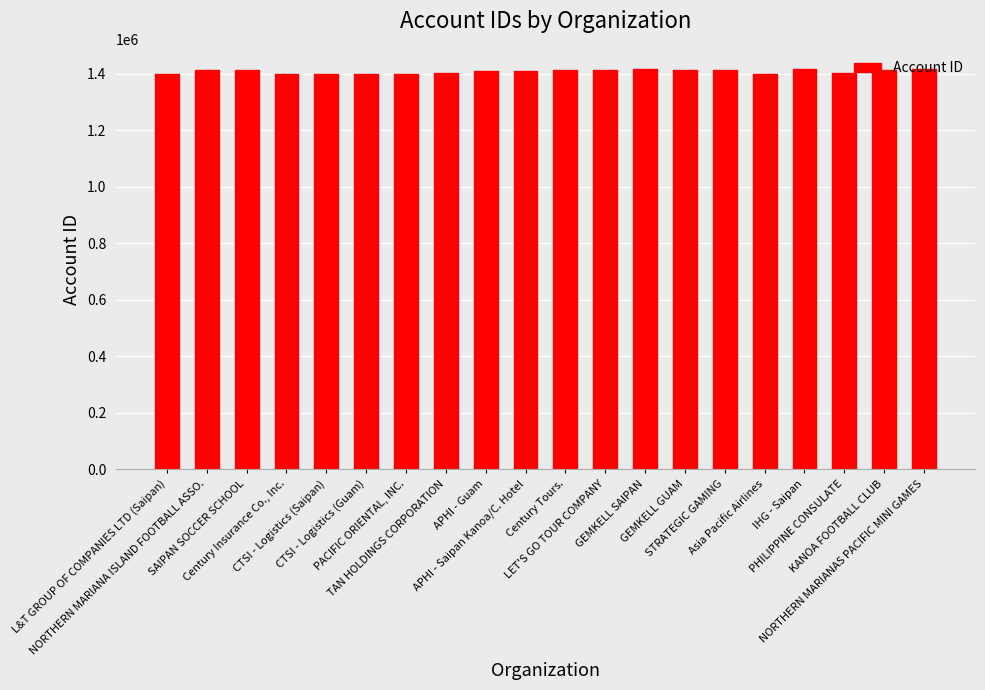

What is the label of the 15th bar from the left?

STRATEGIC GAMING